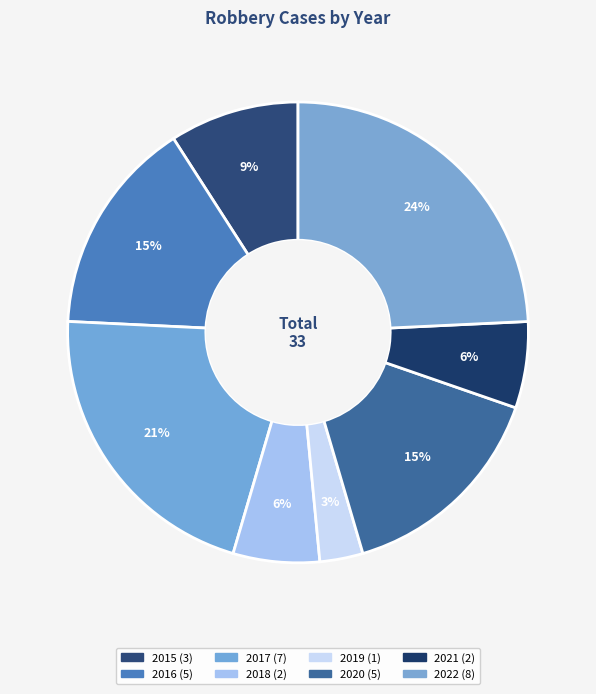

Combined, do 2020 and 2016 account for over 50%?

No